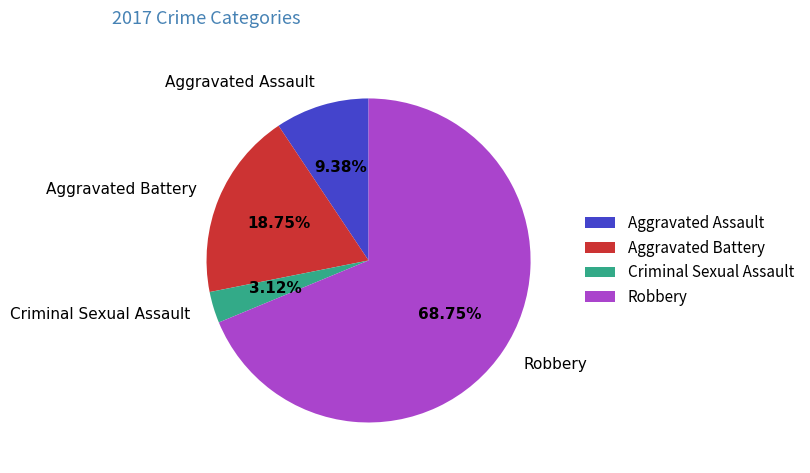

What is the largest slice in the pie chart?

Robbery